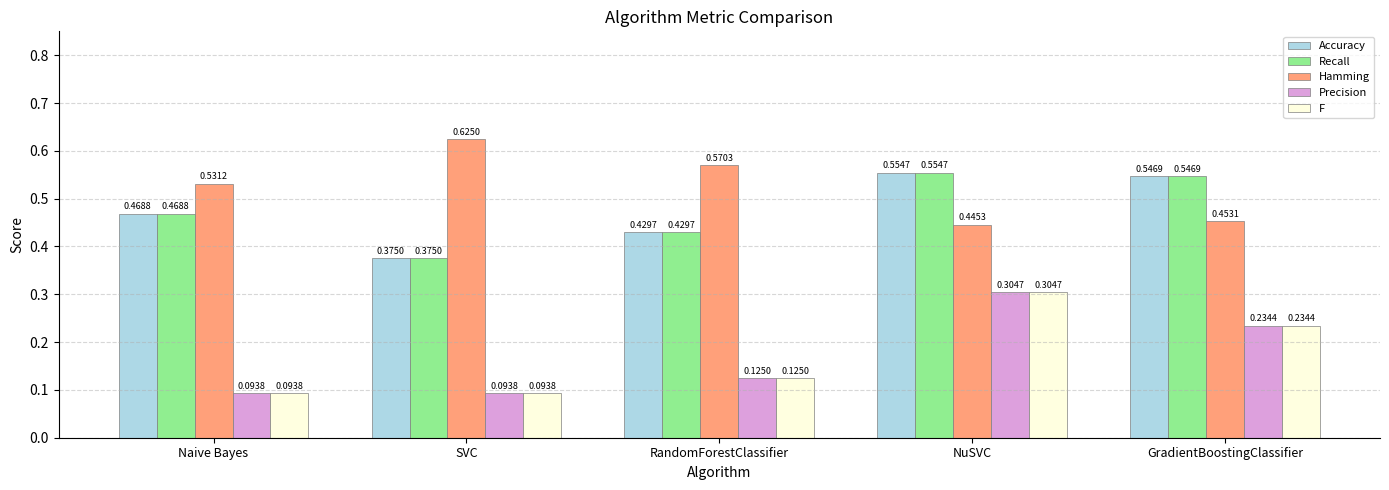

Which category has the highest value in the Hamming series?

SVC